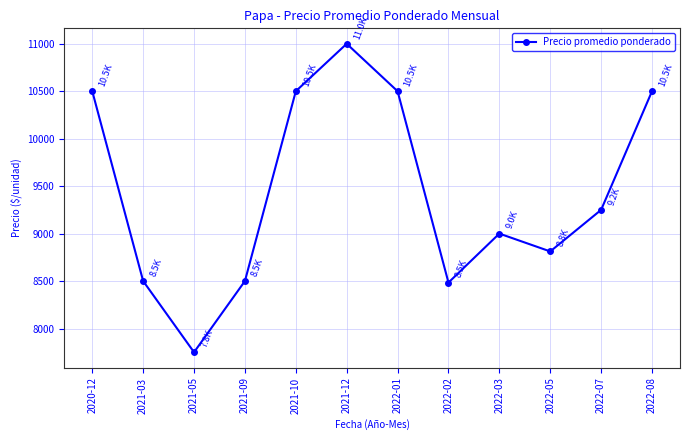

How many interior local valleys (lower than both neighbors) does the data have?

3